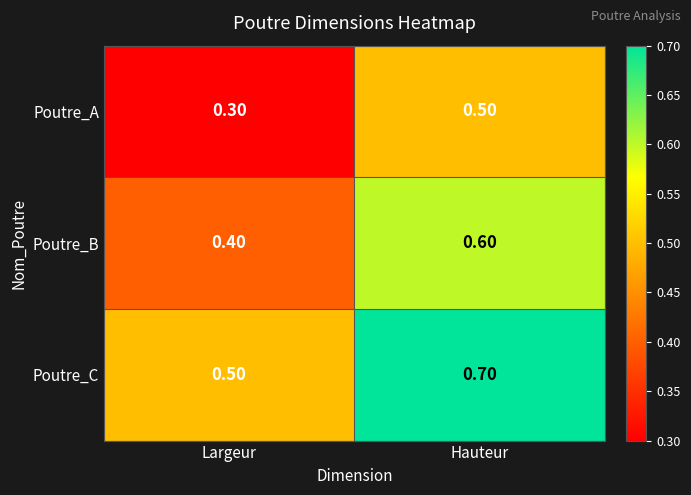

What is the spread (max minus min) of values at Hauteur?

0.2